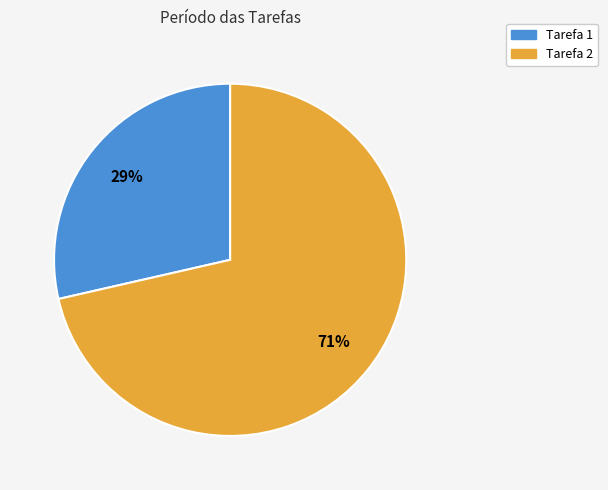

Is Tarefa 2 the majority of the pie?

Yes